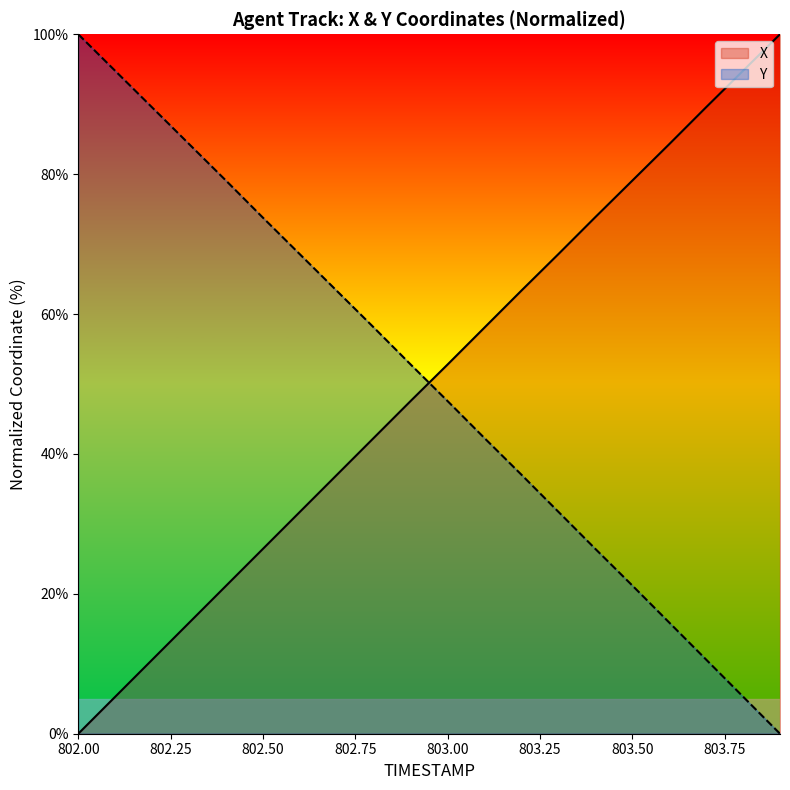

Which series has the largest range (max minus min)?

X